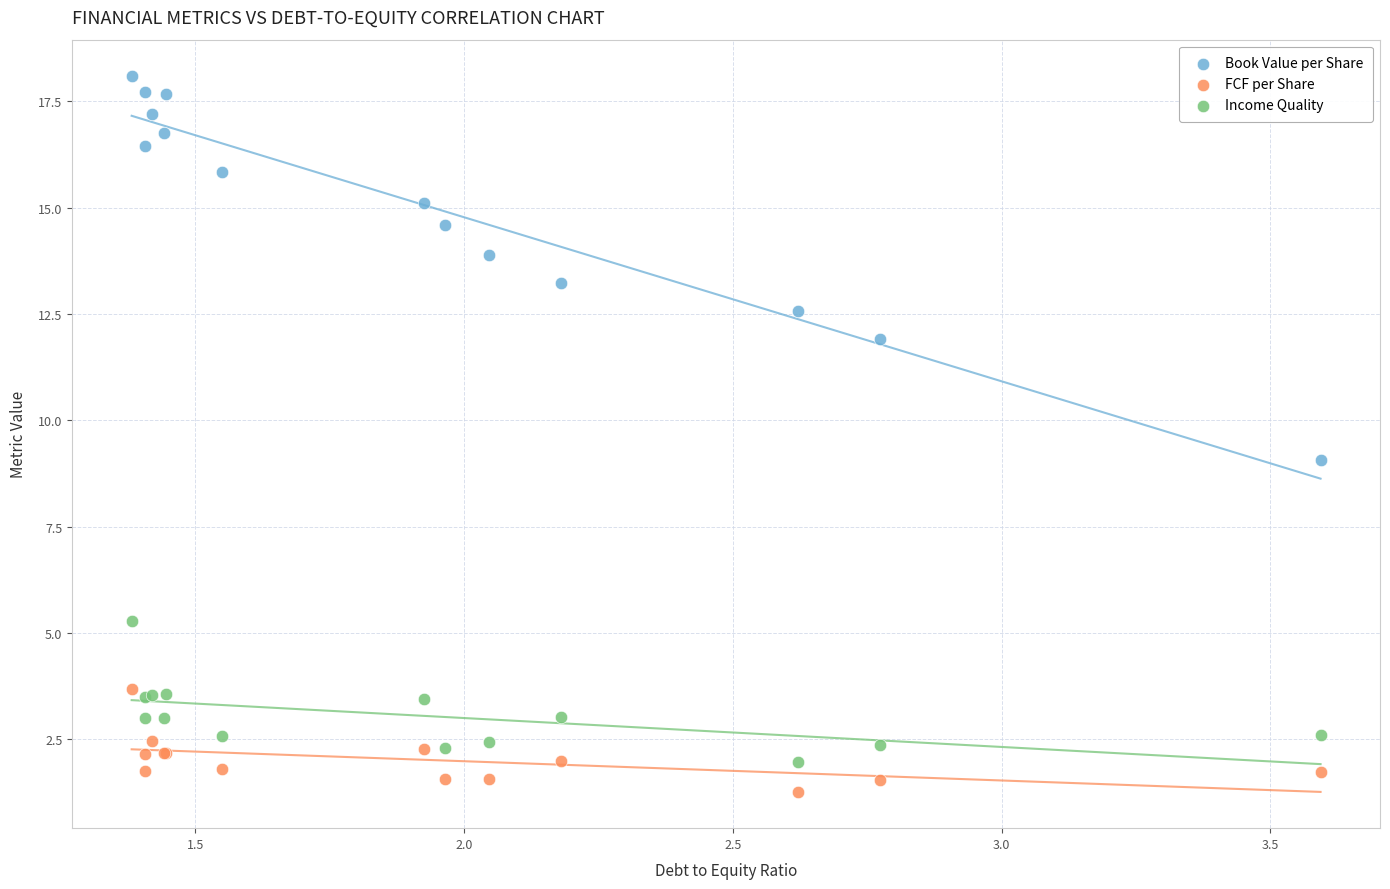

Which series contains the lowest Y value?

FCF per Share